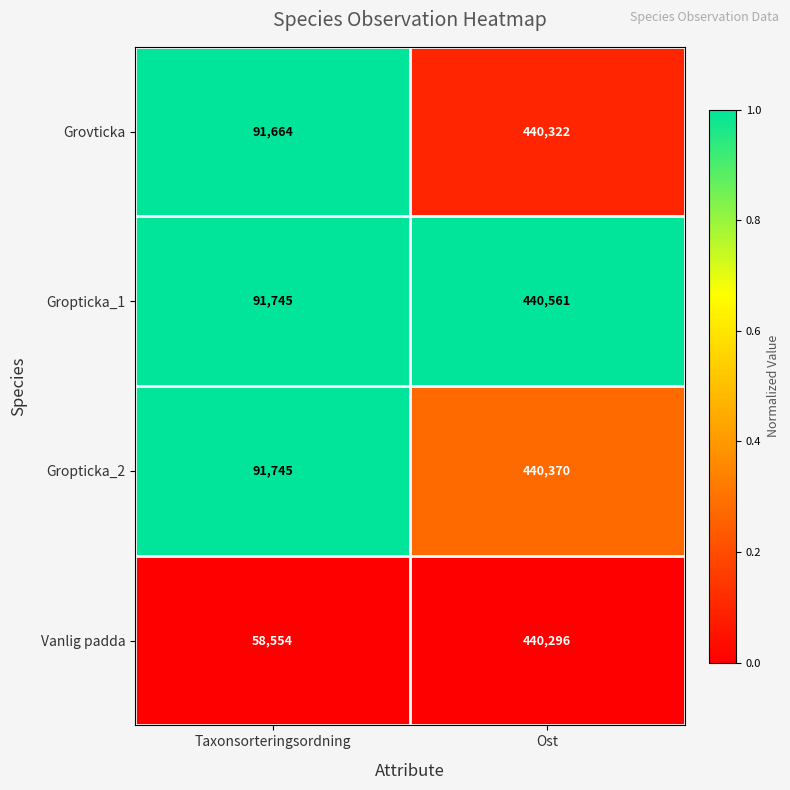

What is the lowest value of the Grovticka series?

91664